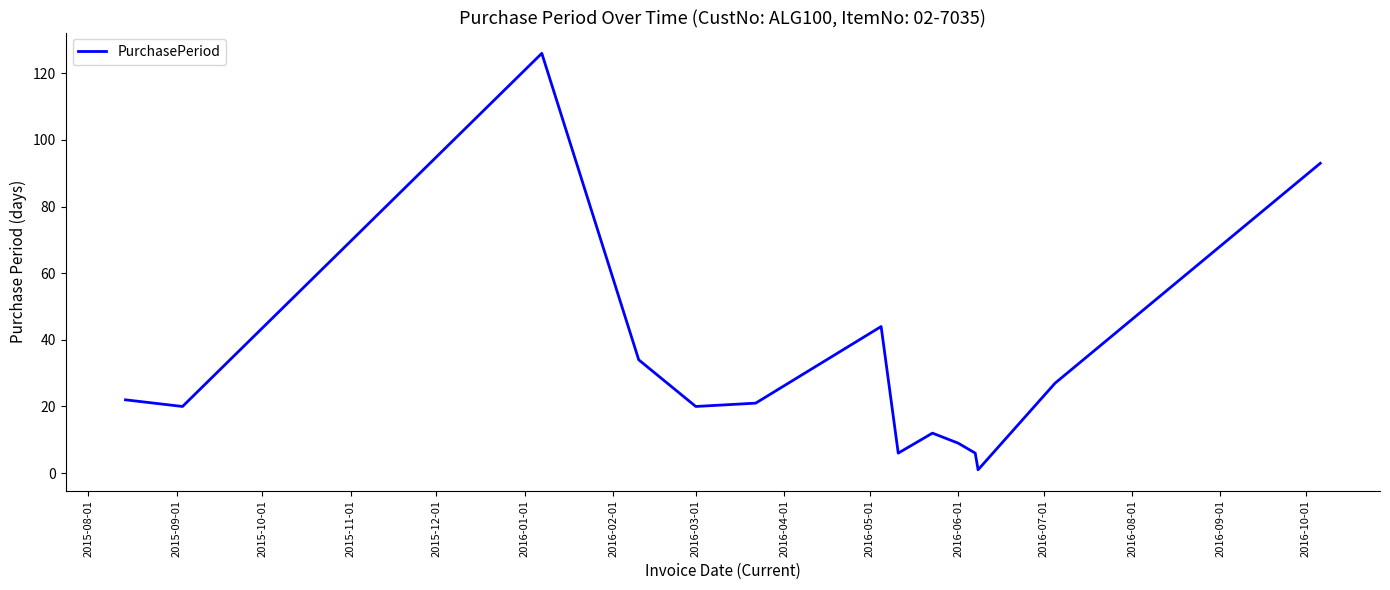

What is the maximum value shown in the chart?

126